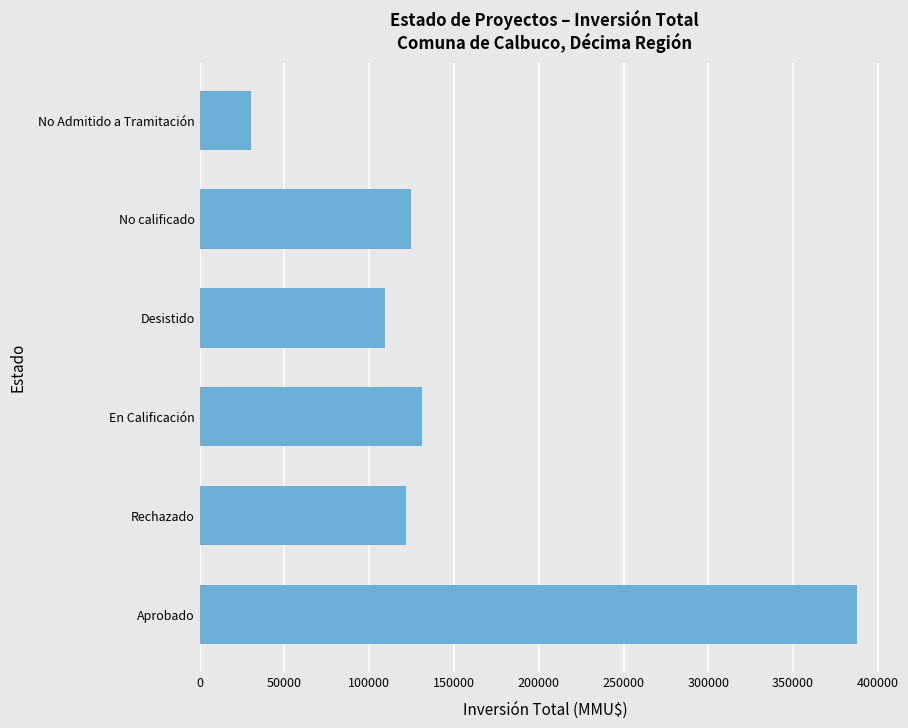

What is the change in value from Aprobado to No calificado?

-262870